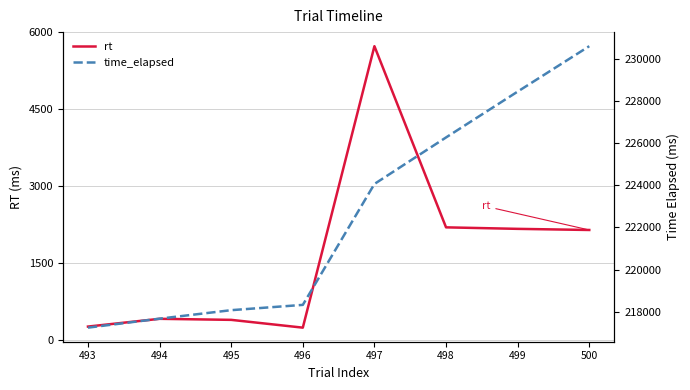

Rank the series at 497 from lowest to highest value.

rt, time_elapsed